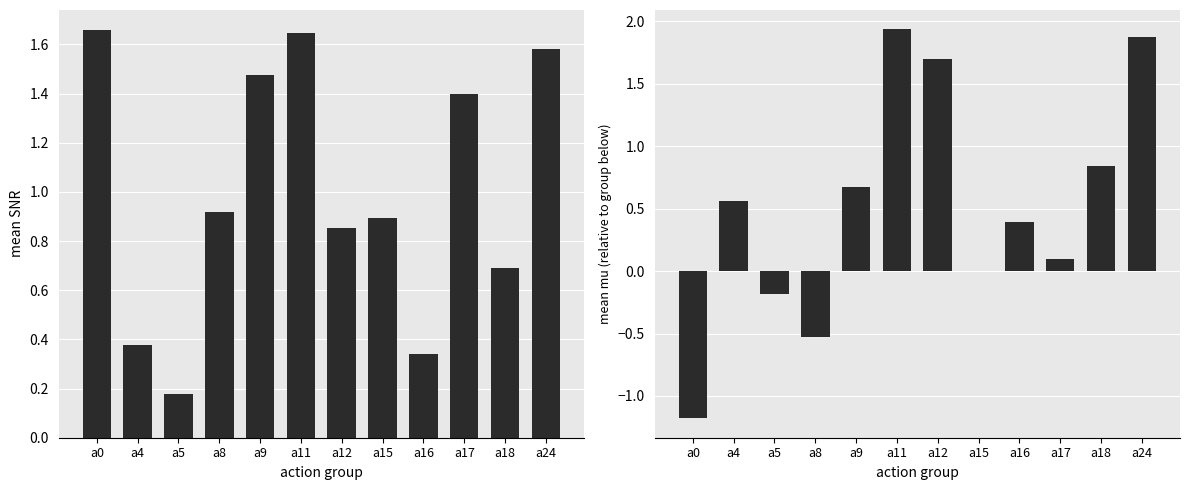

What is the difference between the maximum and minimum values in the avg_snr series?

1.5